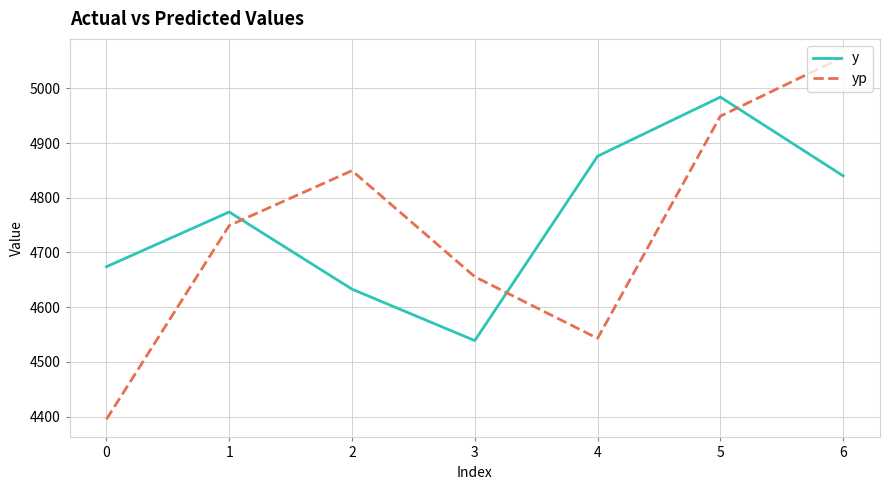

At which category does yp reach its first local valley?

4